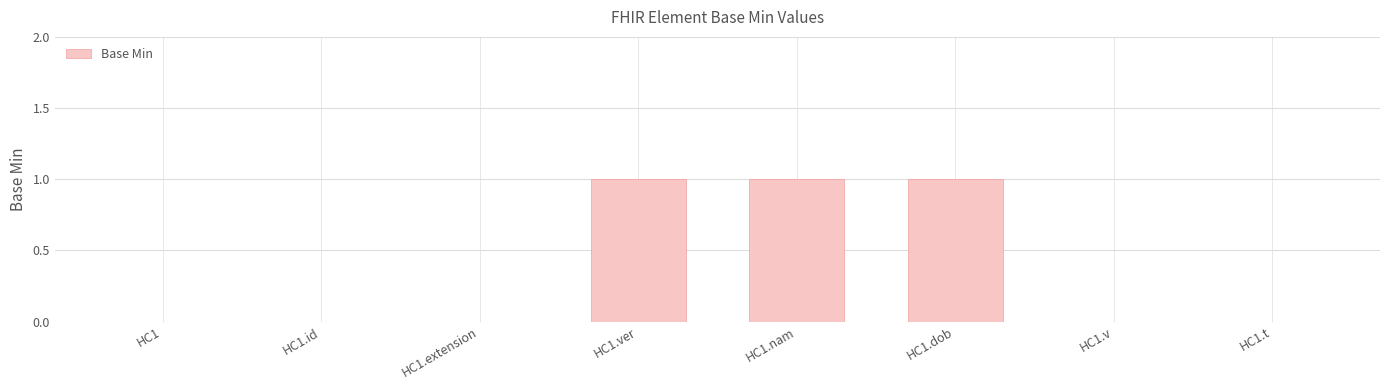

True or false: the data shows 1 at HC1.dob.

True